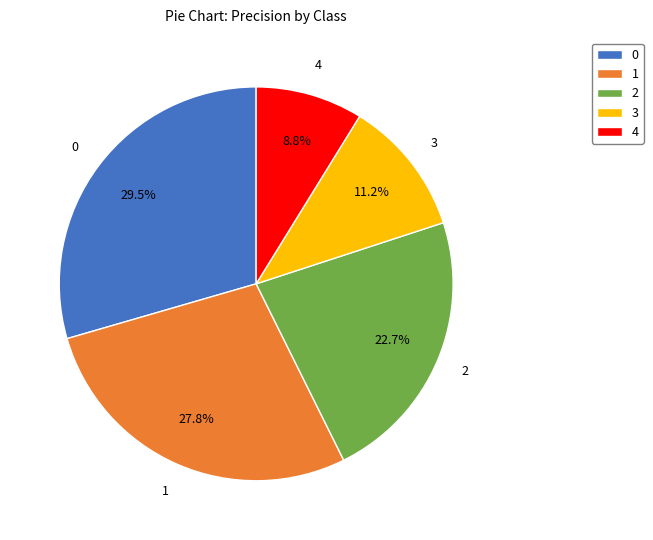

What is the total percentage of 4 and 2?

31.5%